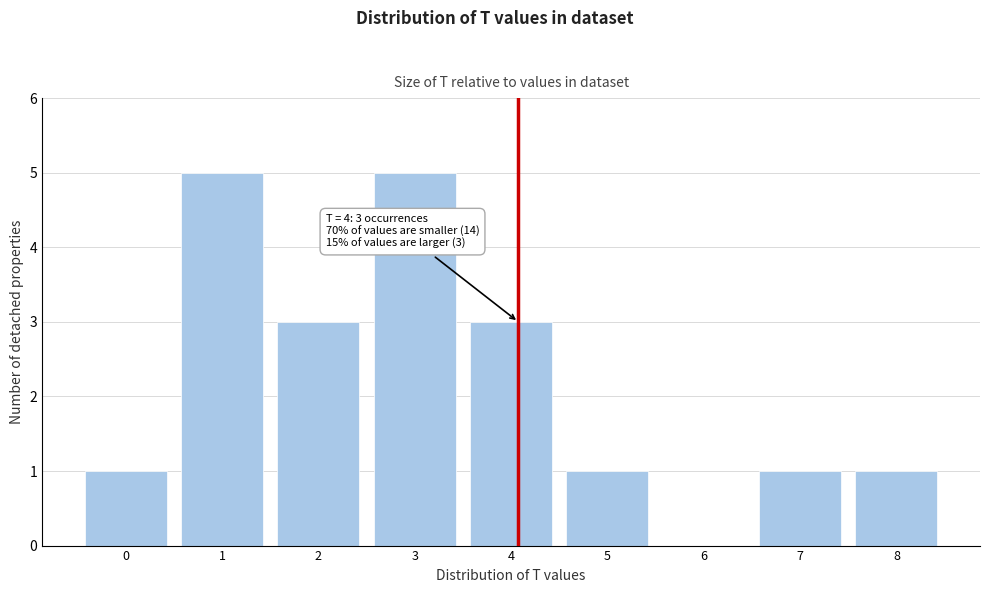

Reading left to right, list all the values displayed in this chart.

0=1	1=5	2=3	3=5	4=3	5=1	6=0	7=1	8=1